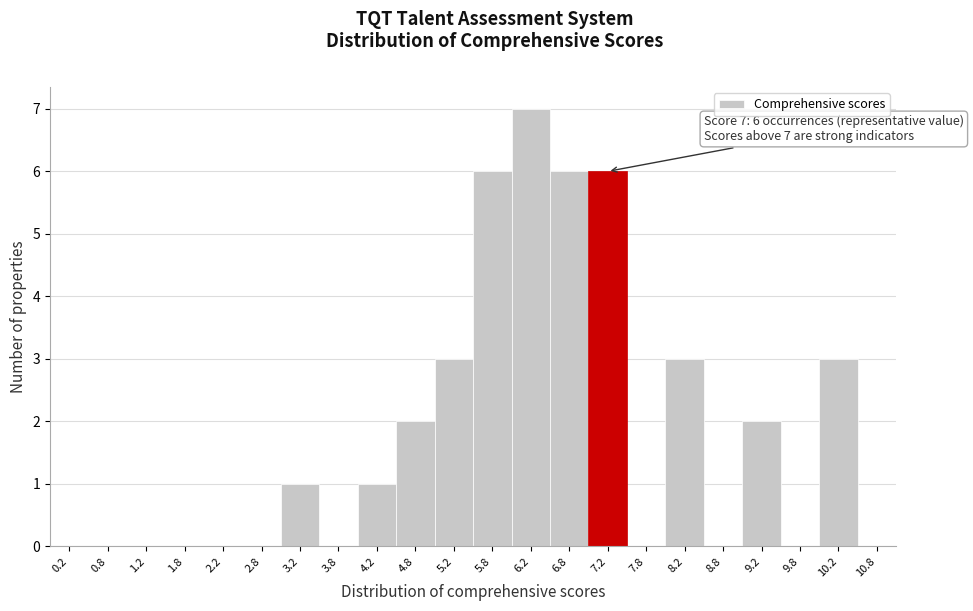

Which range on the x-axis has the tallest bar?

6.0 to 6.5